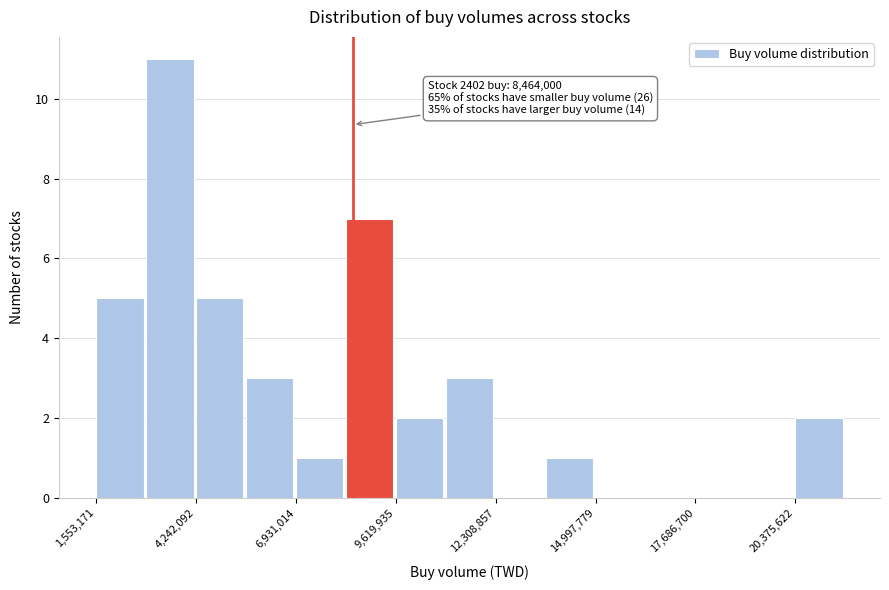

Around what value on the x-axis is the tallest bar? Give the approximate position of its centre, as read against the axis.

3500000